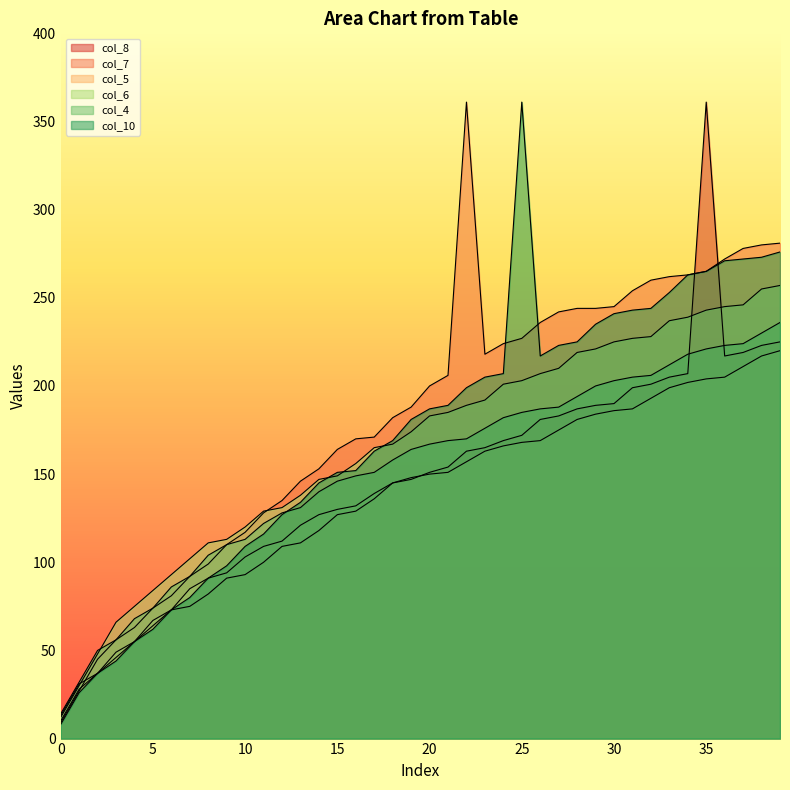

Between 4 and 29, which series saw the biggest shift?

col_7